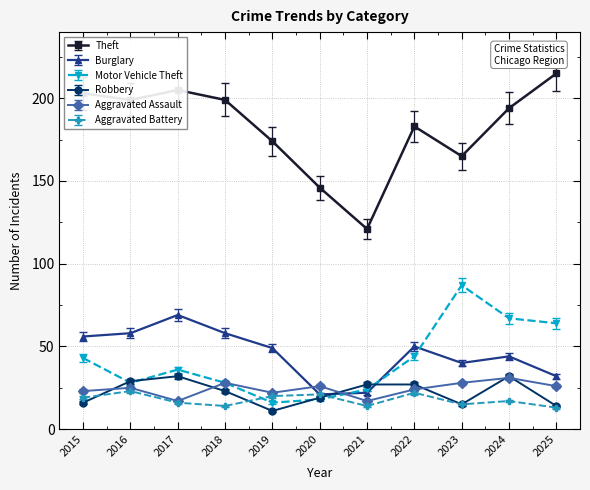

Which series changed the most between 2017 and 2022?

Theft